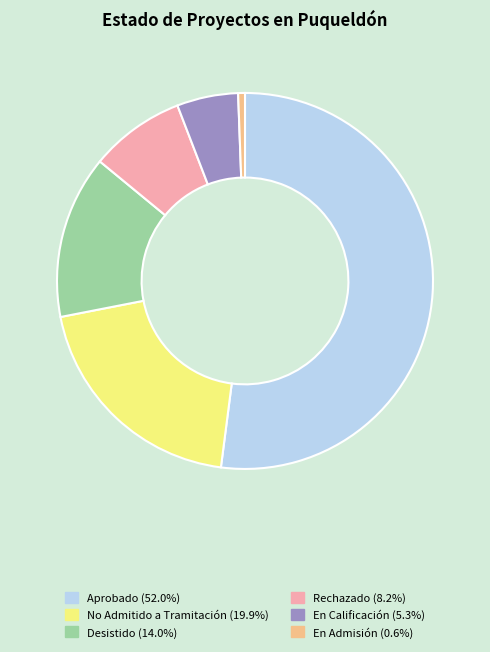

Combined, do No Admitido a Tramitación (19.9%) and Desistido (14.0%) account for over 50%?

No